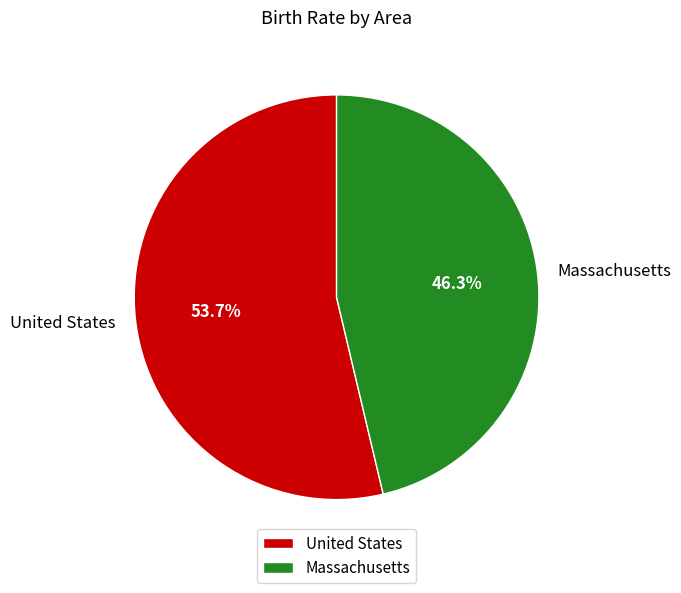

How many segments does this pie chart have?

2